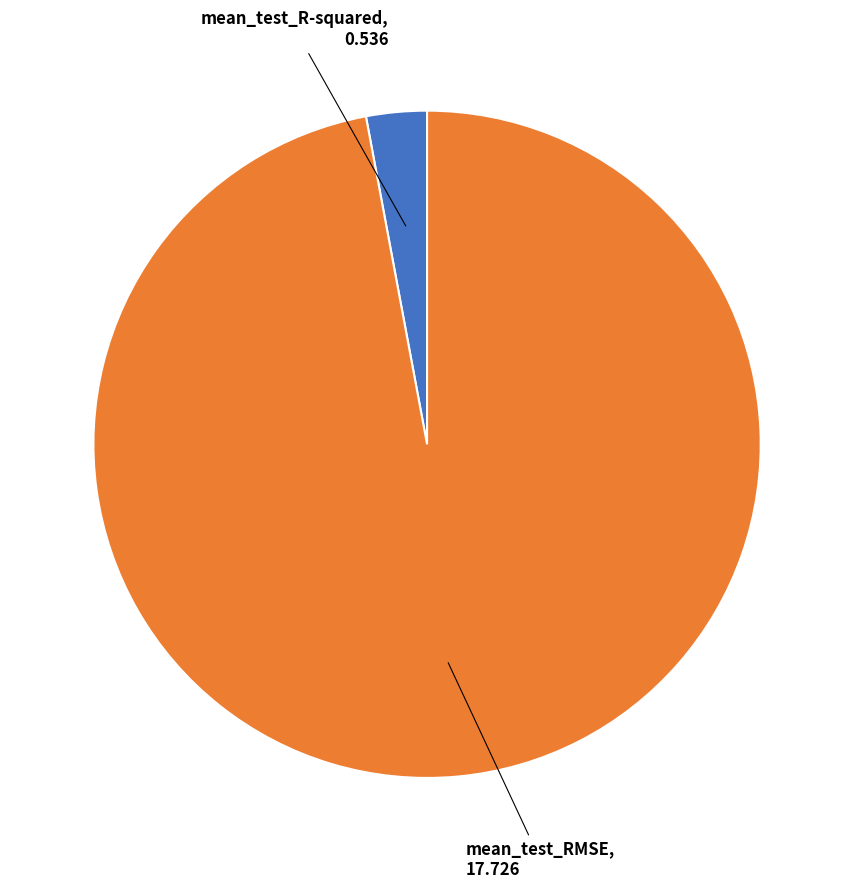

Which slice represents more than half of the pie?

mean_test_RMSE